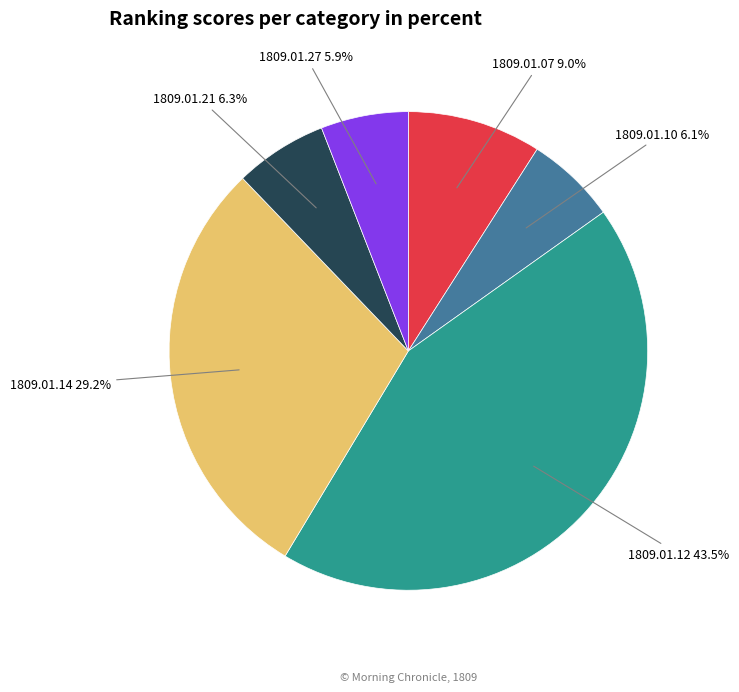

Count the number of slices in the pie.

6